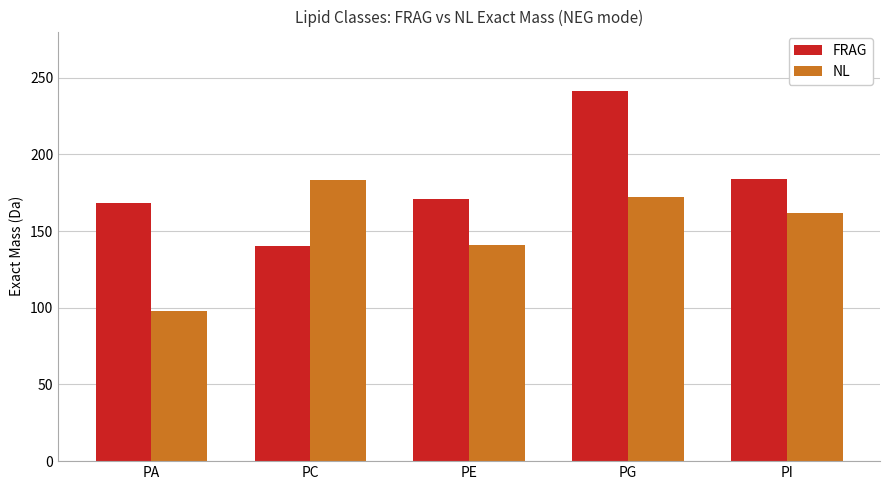

Are the bars horizontal?

No